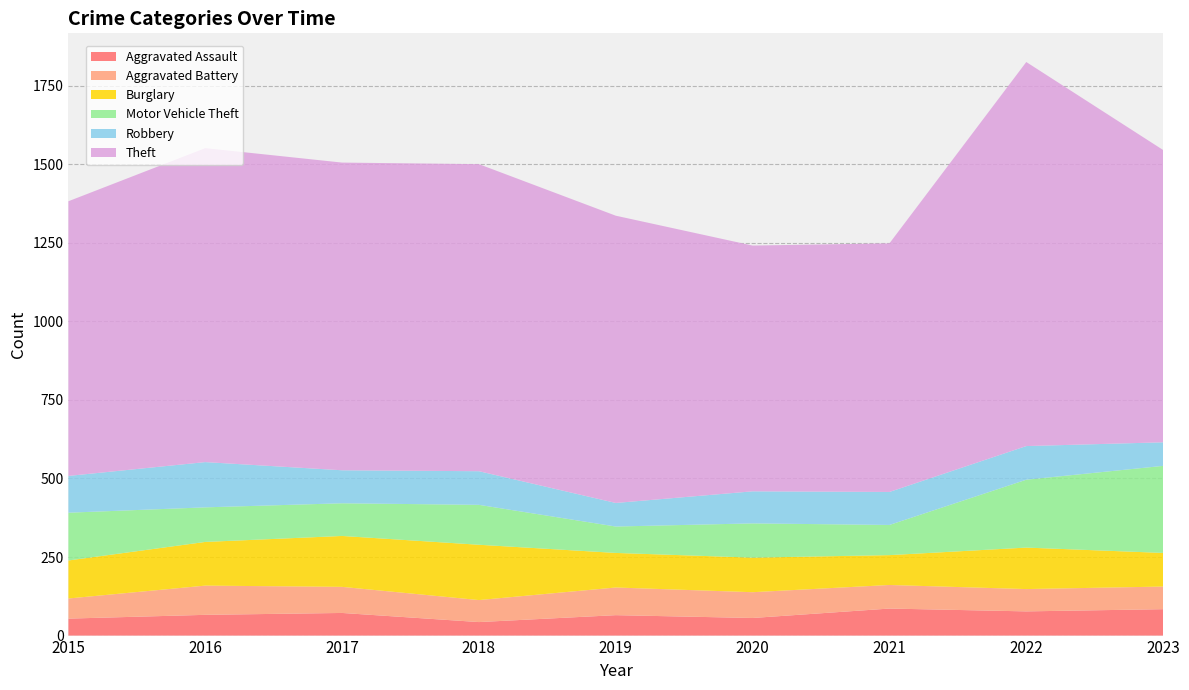

Reading right to left, extract all data points from this chart.

Aggravated Assault: 2023=84	2022=77	2021=86	2020=56	2019=65	2018=43	2017=72	2016=66	2015=54
Aggravated Battery: 2023=72	2022=71	2021=75	2020=82	2019=88	2018=70	2017=83	2016=93	2015=64
Burglary: 2023=107	2022=132	2021=95	2020=110	2019=110	2018=176	2017=162	2016=139	2015=121
Motor Vehicle Theft: 2023=277	2022=216	2021=96	2020=109	2019=84	2018=127	2017=104	2016=110	2015=152
Robbery: 2023=75	2022=107	2021=105	2020=102	2019=75	2018=107	2017=105	2016=144	2015=117
Theft: 2023=930	2022=1222	2021=791	2020=782	2019=914	2018=977	2017=979	2016=999	2015=874